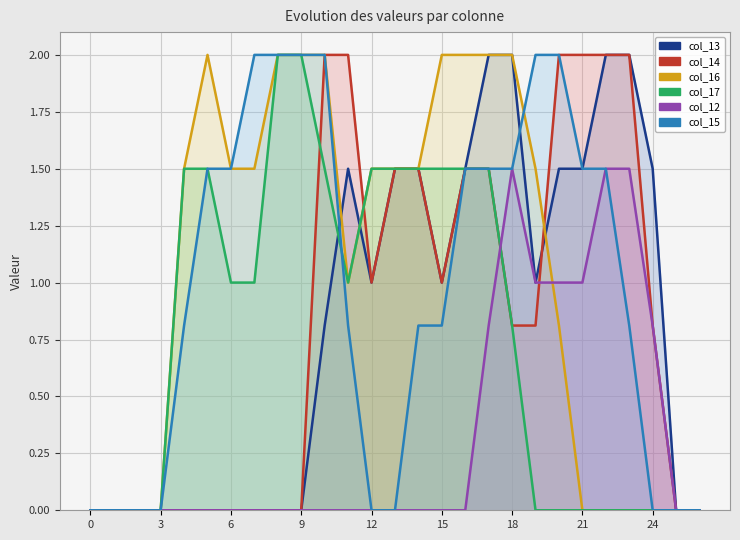

Where is the first local maximum for col_13?

11